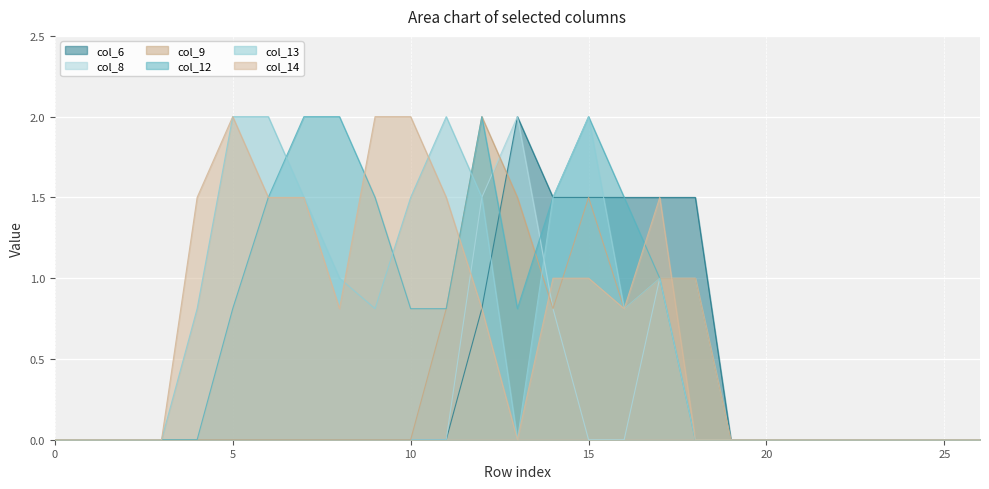

True or false: col_14 has a value of 0.7 at 7.

False